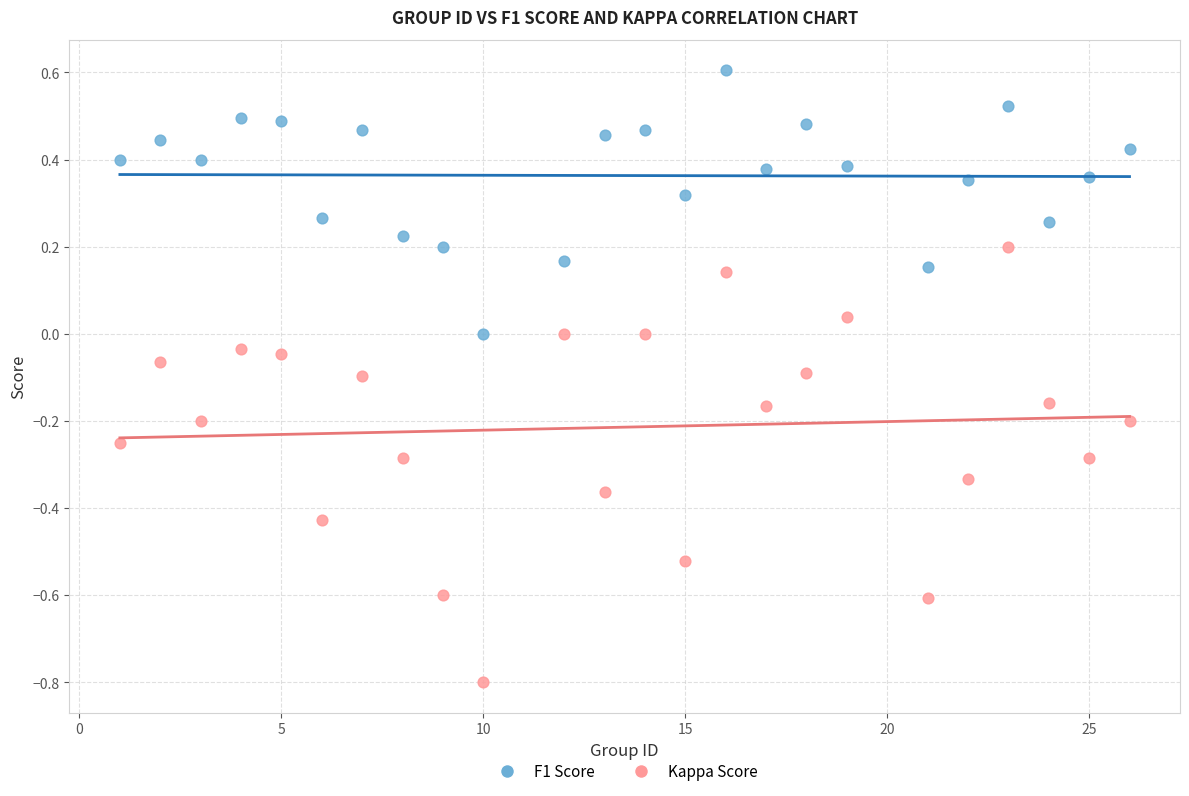

Which series has the largest Y range (max minus min)?

Kappa Score